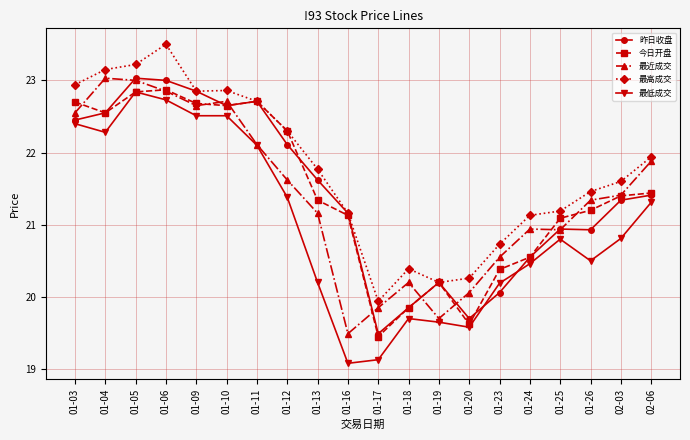

Is it true that 最低成交 equals 22.5 at 01-10?

True